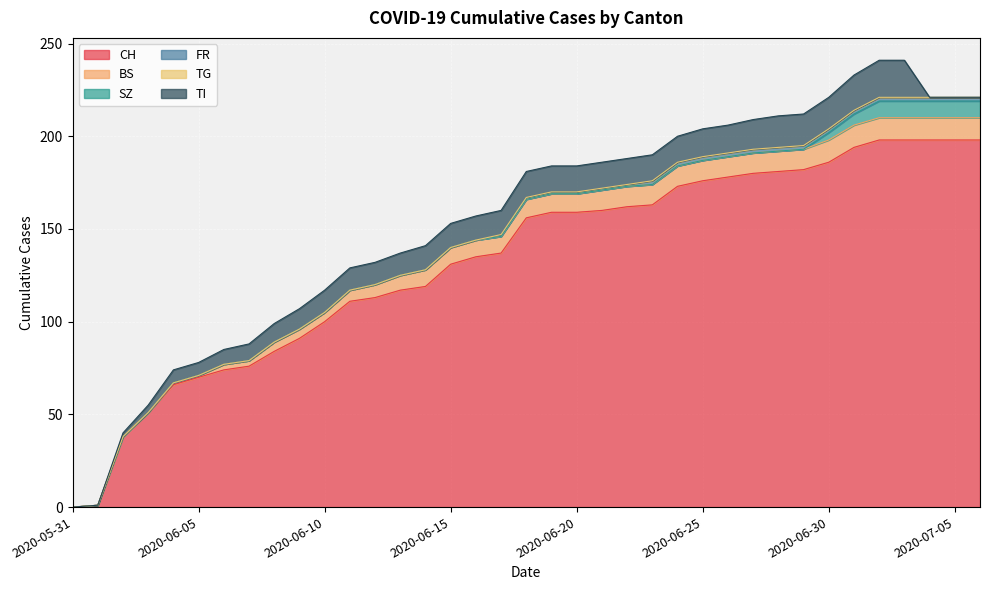

What is the sum of all TI values?

412